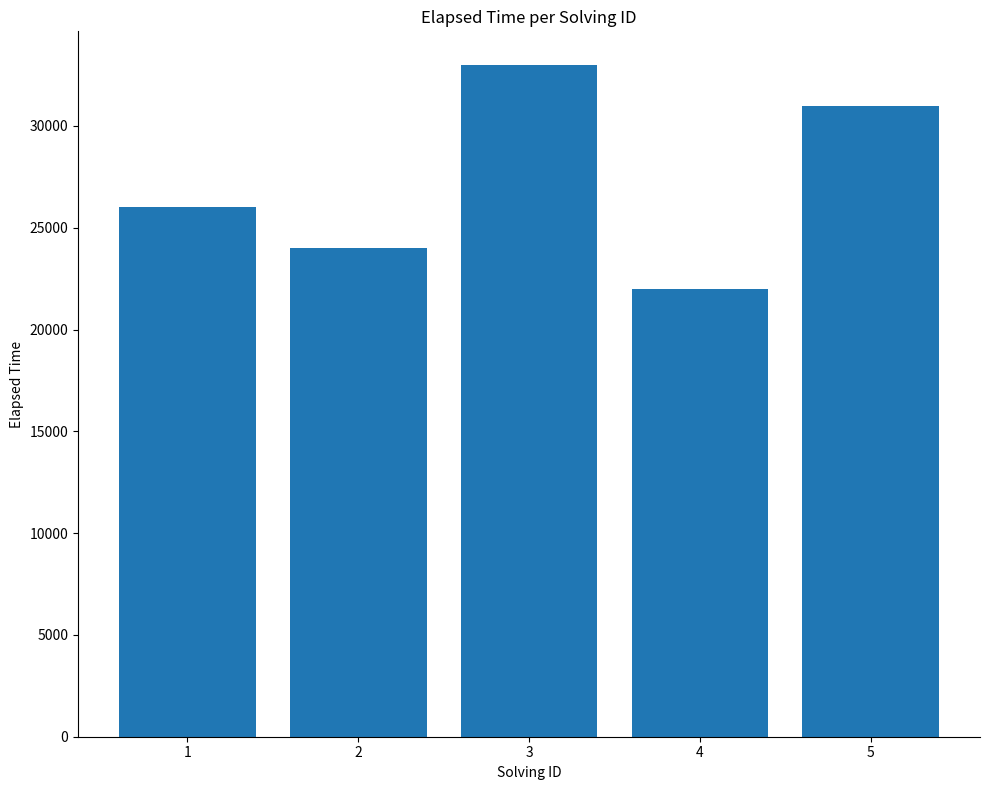

How many series are shown in this chart?

1